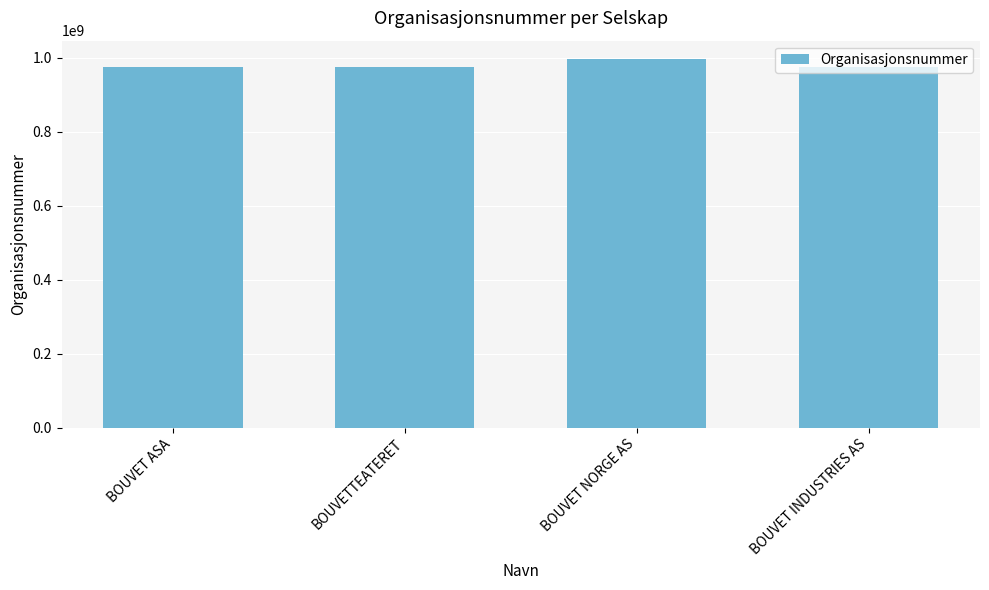

Are the bars horizontal?

No